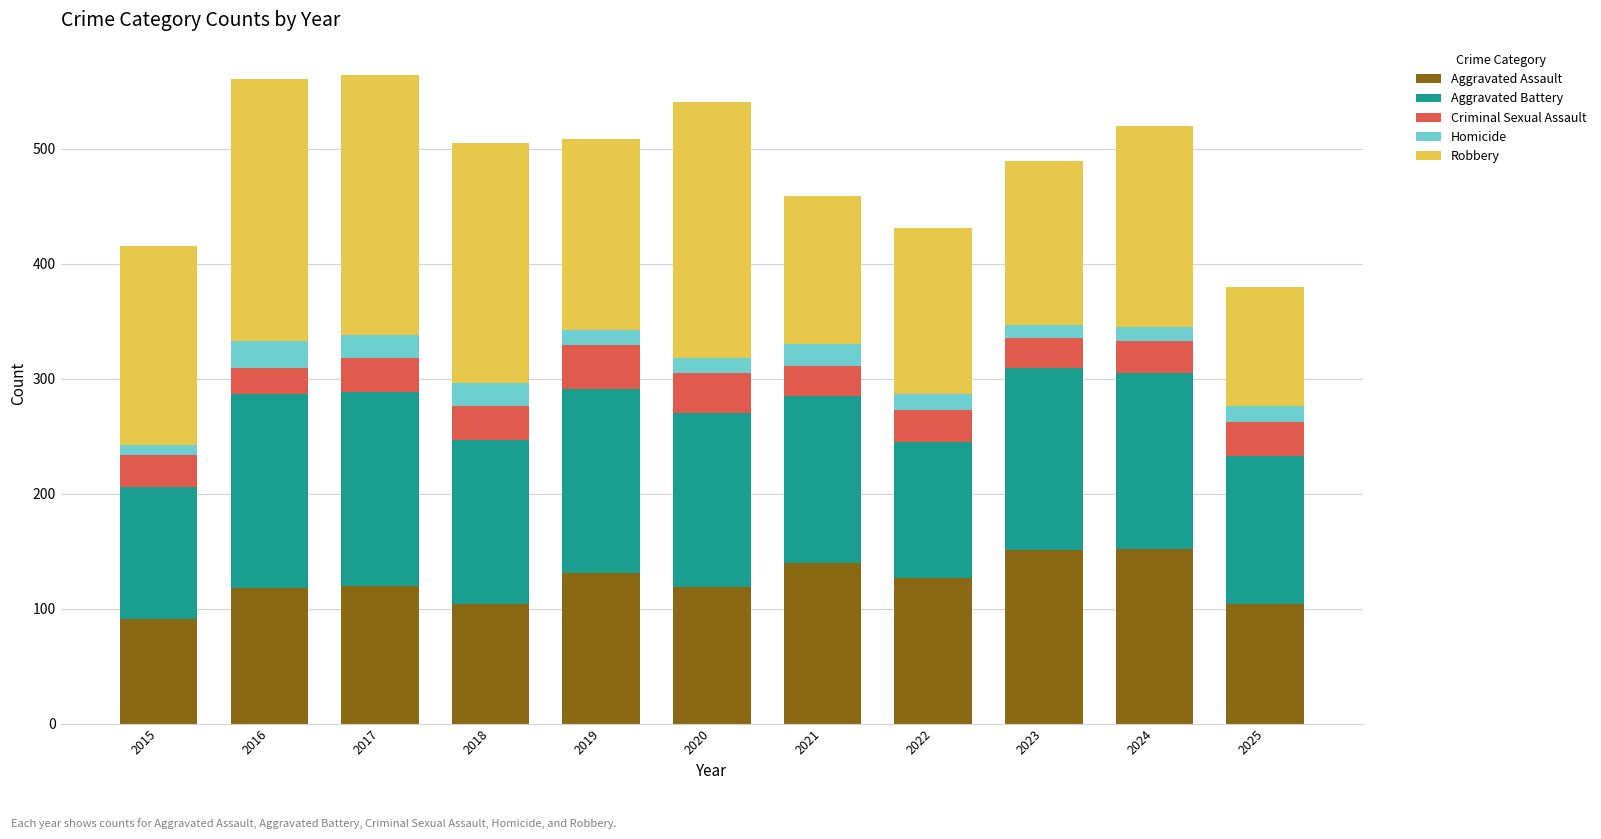

Are the bars grouped side by side (vs. stacked)?

No